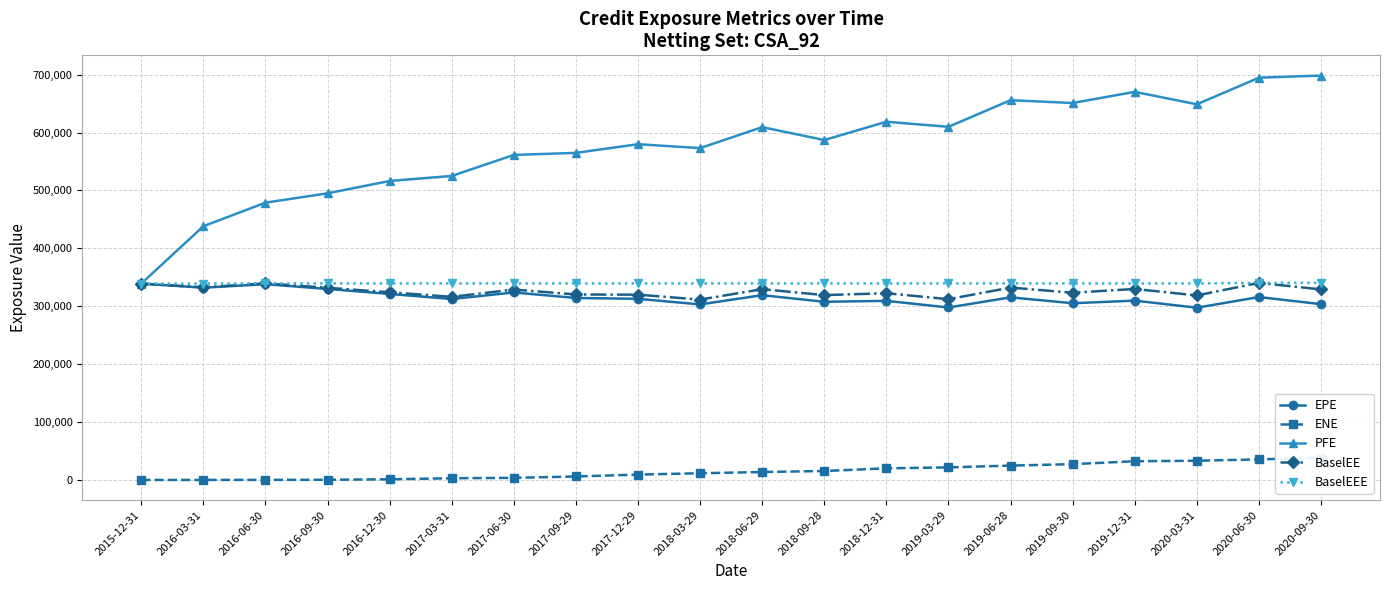

True or false: PFE has a value of 979274.2 at 2020-09-30.

False